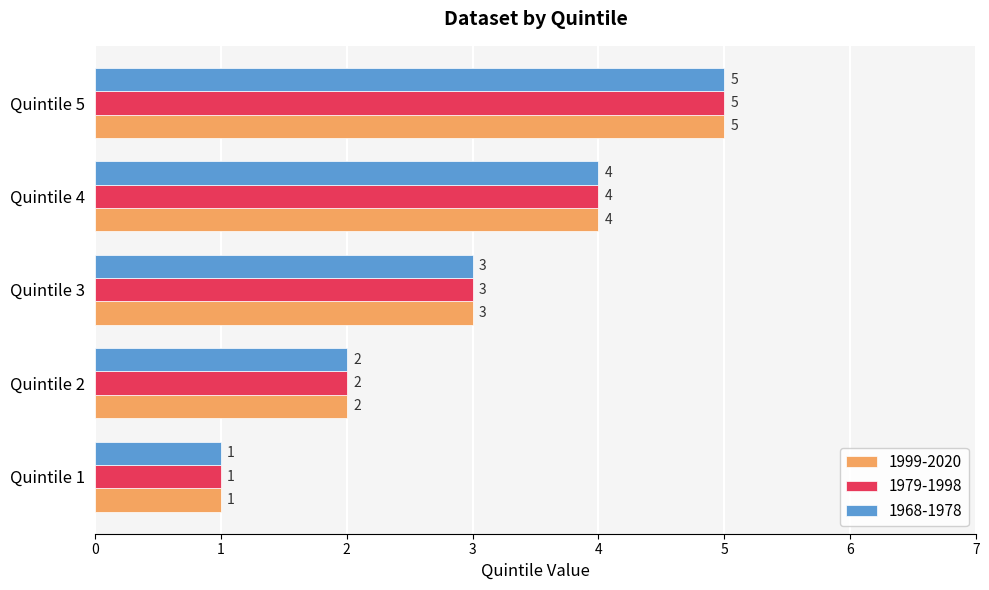

What value does the 1979-1998 series have at Quintile 5?

5